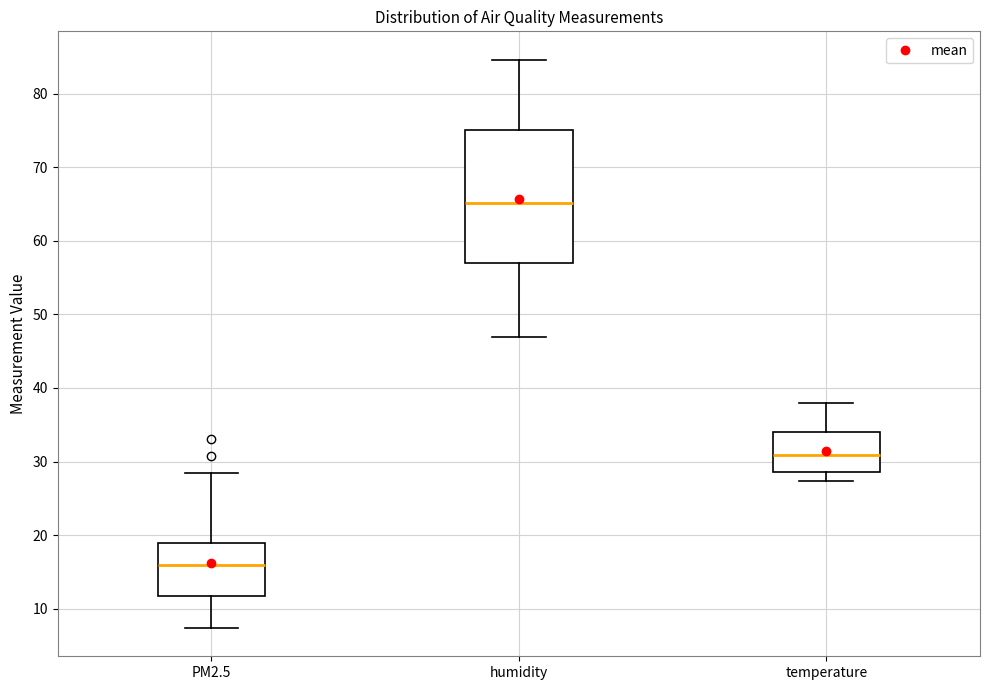

Where is the lower edge of the box for temperature on the y-axis? The values are not printed on the chart, so give them approximately, as read against the axis.

29